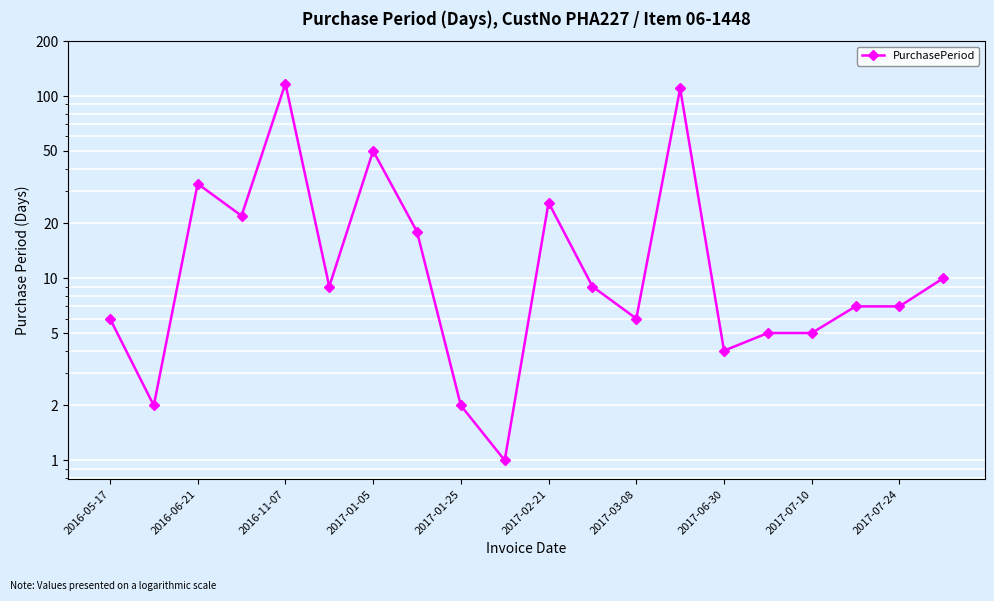

What is the average value?

22